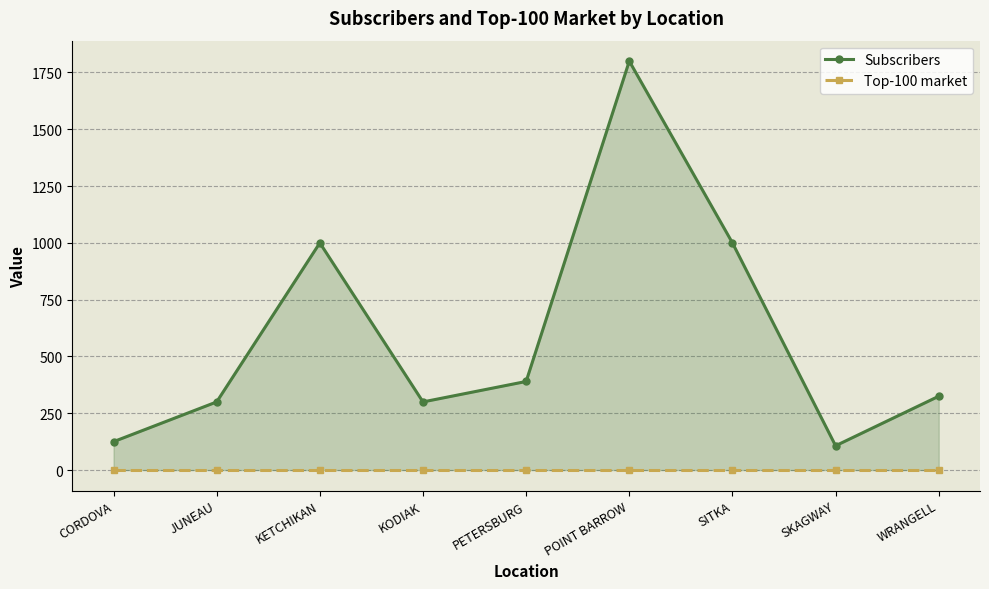

At how many categories does at least one series exceed 1130?

1